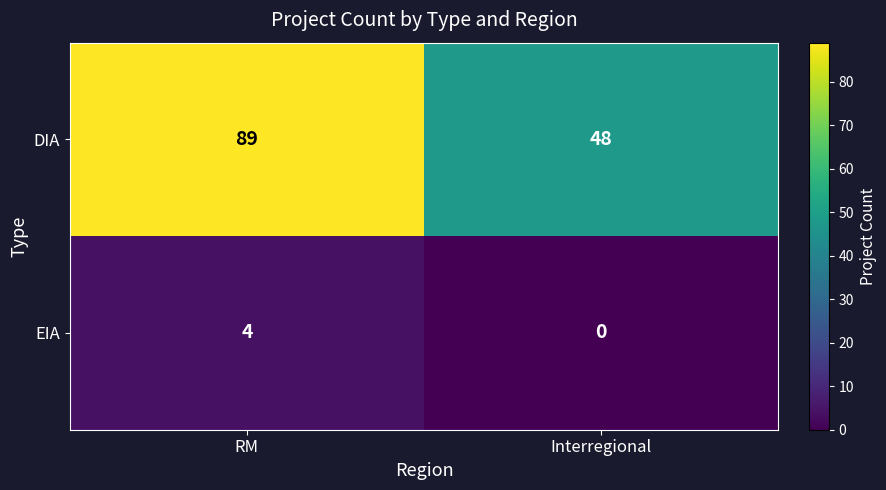

Which series has the largest range (max minus min)?

DIA